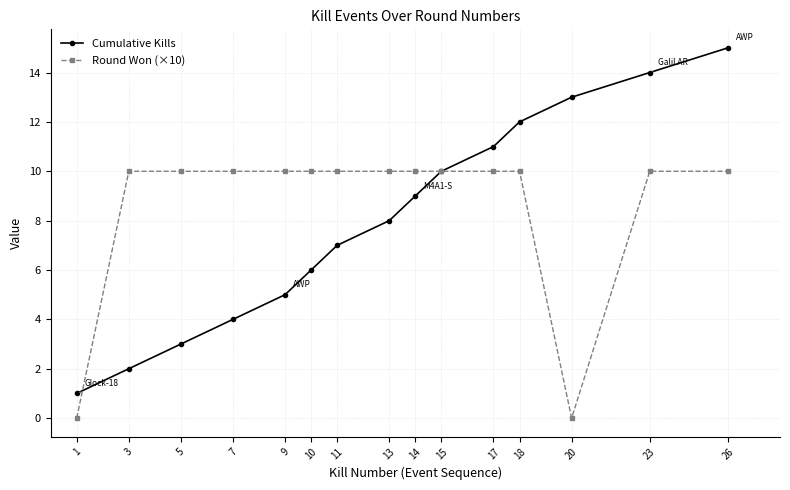

At which category does the chart reach its peak across all series?

26